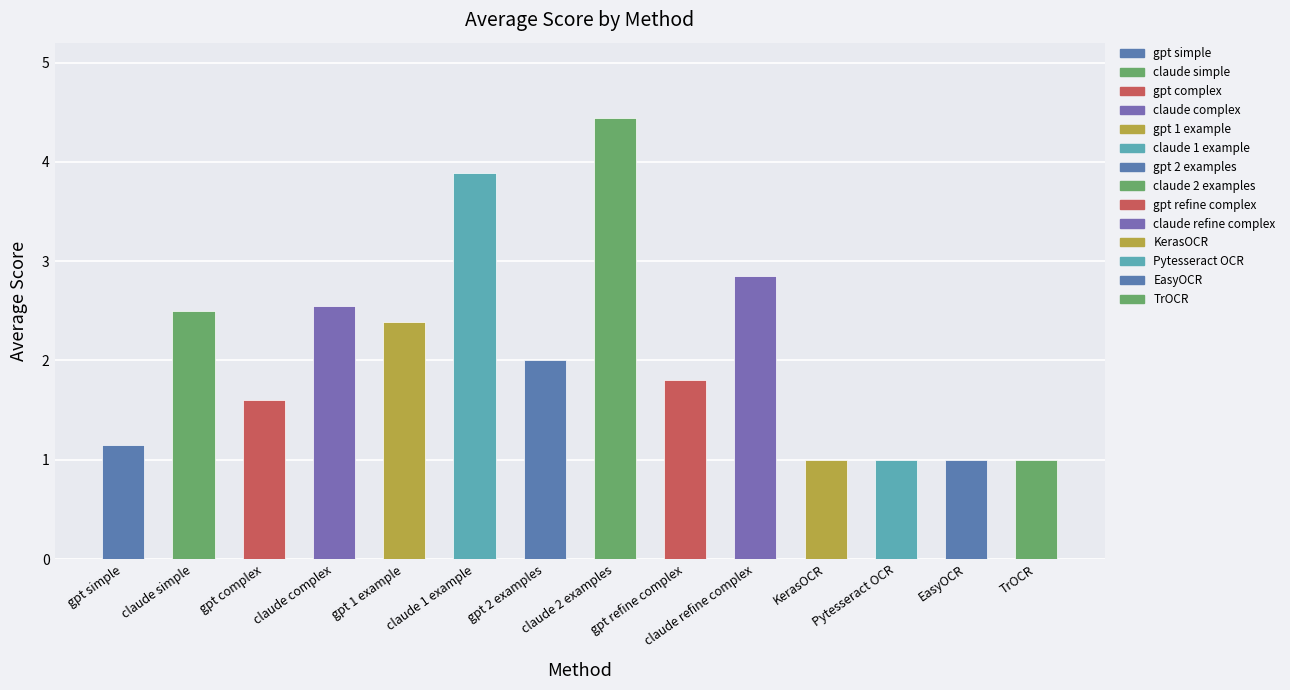

The value at gpt complex is 1.6. True or false?

True